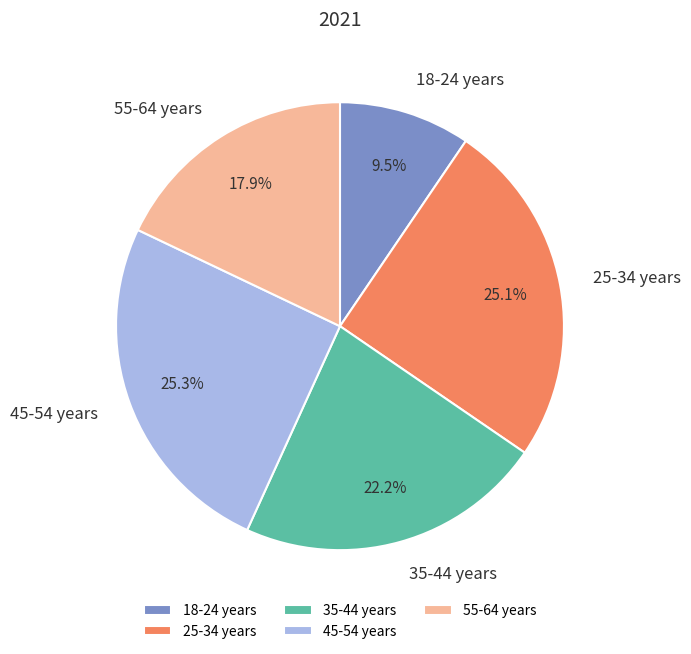

To the nearest percent, what is the average slice percentage?

20%